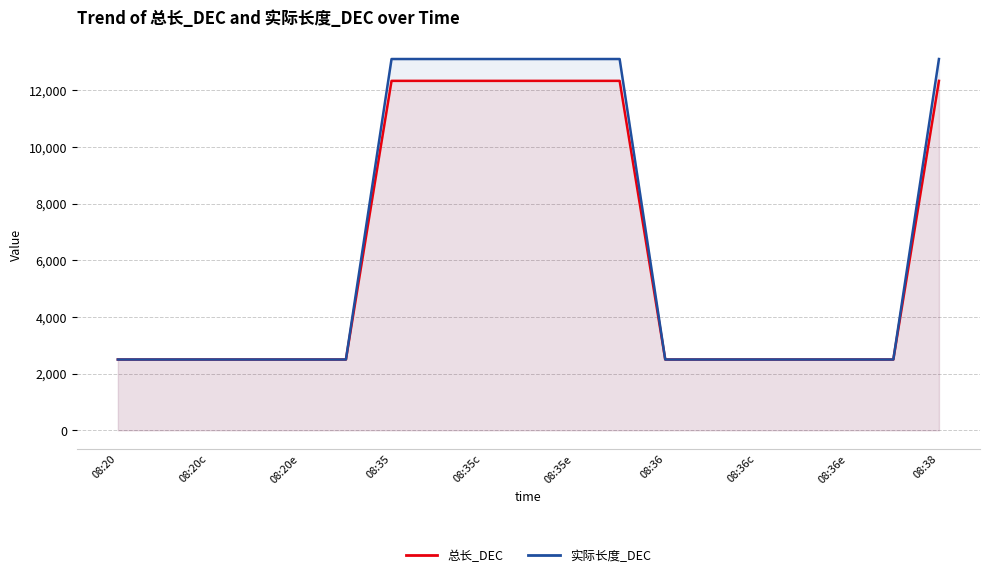

At how many categories does at least one series exceed 13073?

7